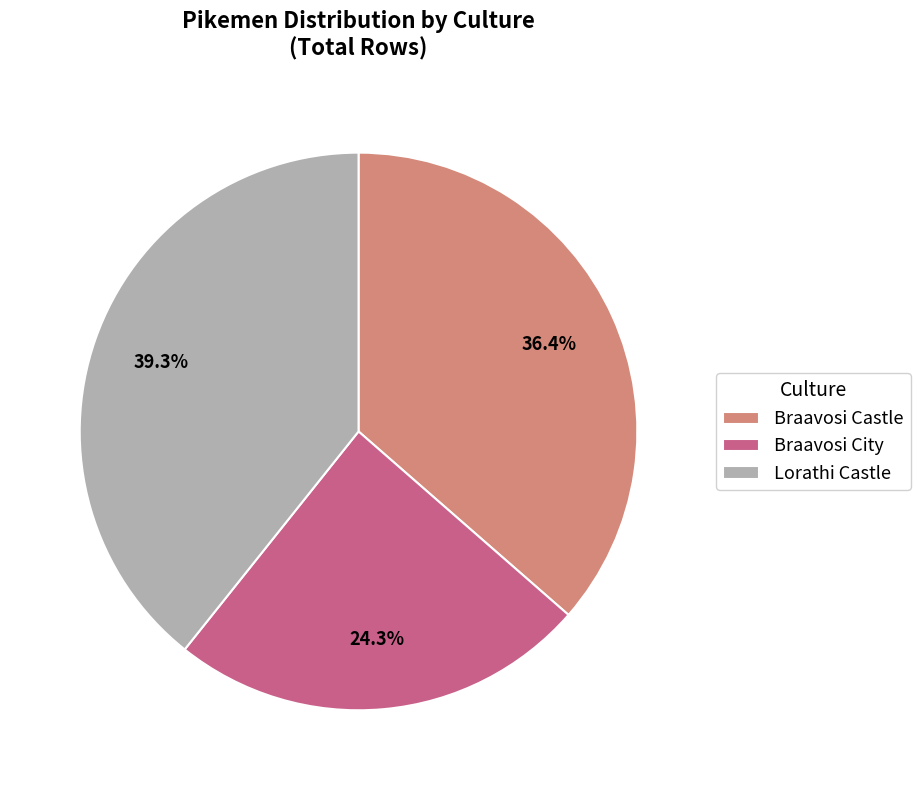

Is there any slice that represents more than half of the pie?

No